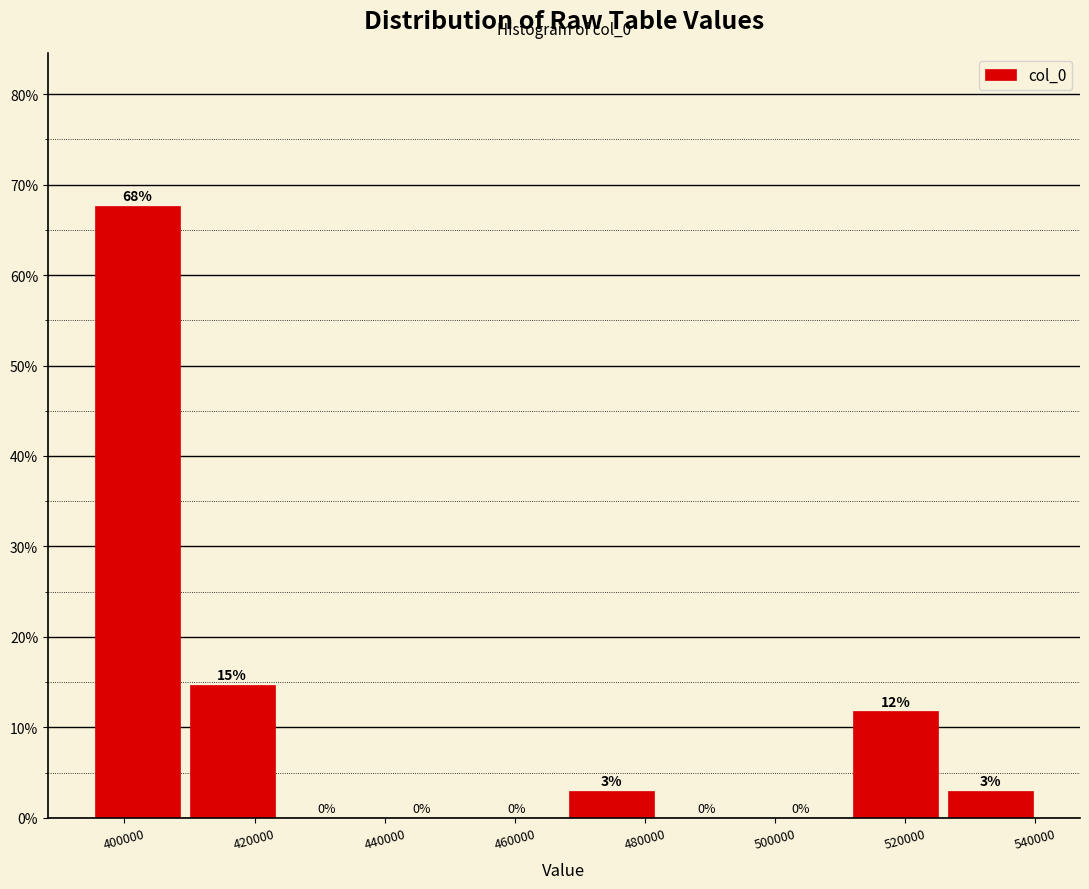

Which range on the x-axis has the tallest bar?

394000 to 410000